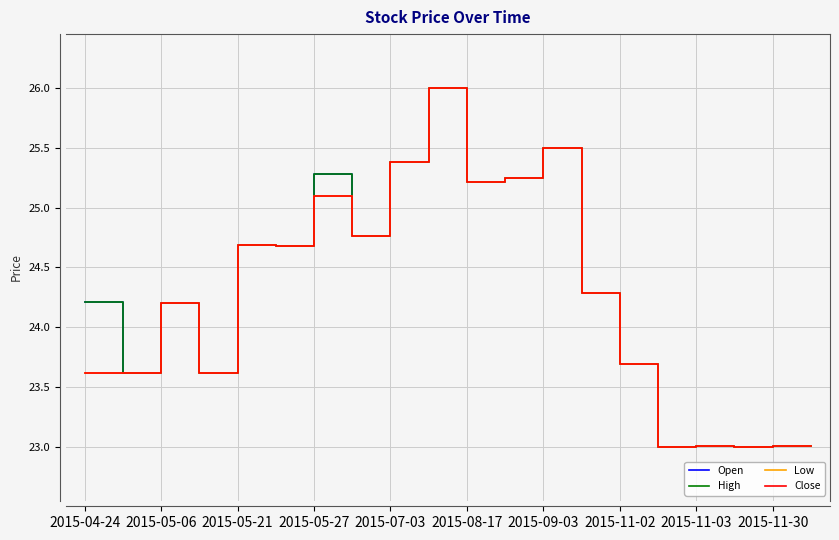

Does the chart have visible grid lines?

Yes